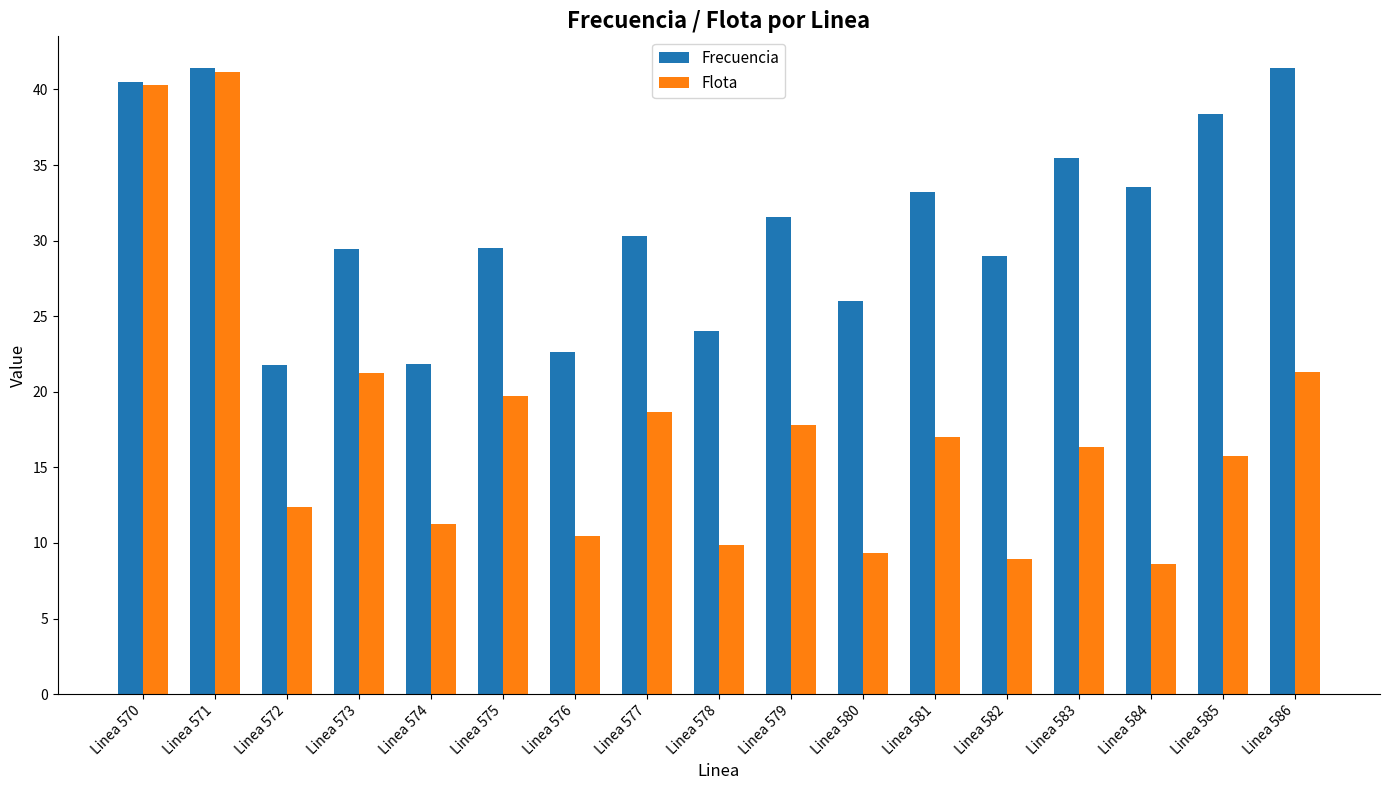

What is the total value across all series at Linea 582?

37.9